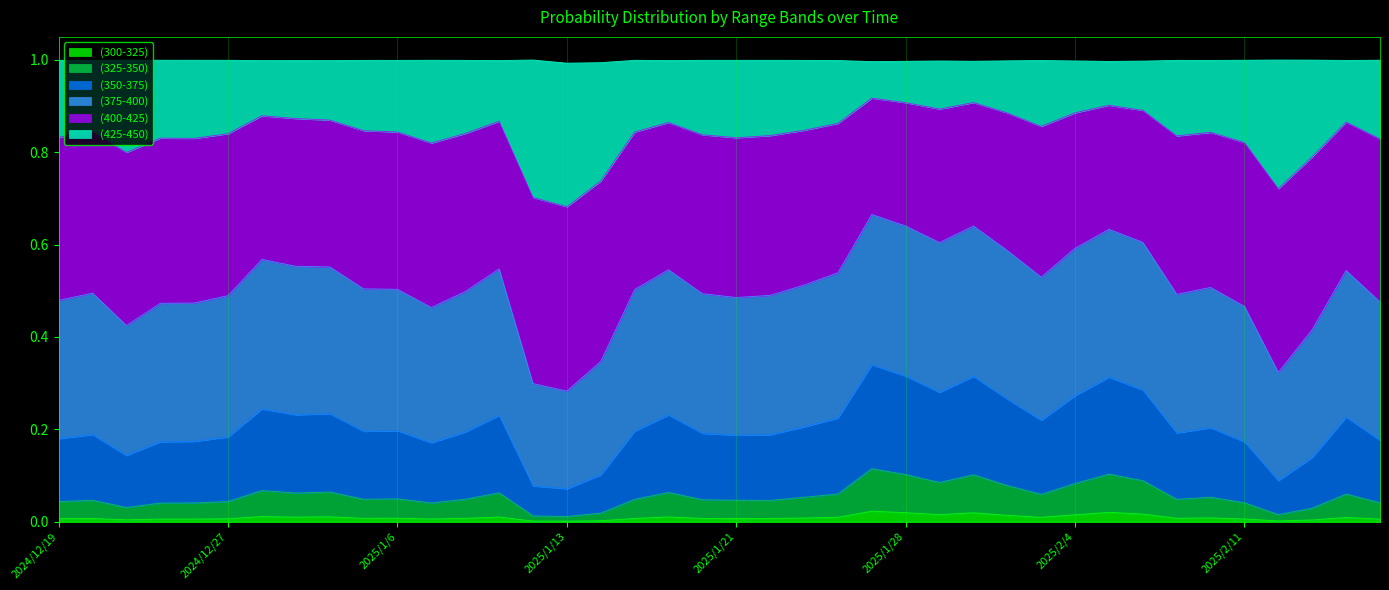

Rank the categories by (300-325) value from highest to lowest.

2025/1/27, 2025/2/5, 2025/1/28, 2025/1/30, 2025/2/6, 2025/1/29, 2025/2/4, 2025/1/31, 2024/12/30, 2025/1/2, 2025/1/16, 2025/1/9, 2024/12/31, 2025/2/3, 2025/1/24, 2025/2/14, 2025/2/10, 2025/1/23, 2025/1/6, 2025/2/7, 2025/1/8, 2025/1/3, 2025/1/17, 2025/1/15, 2025/1/21, 2024/12/20, 2025/1/22, 2024/12/19, 2024/12/27, 2025/2/11, 2025/1/7, 2024/12/26, 2024/12/24, 2025/2/18, 2024/12/23, 2025/2/13, 2025/1/14, 2025/2/12, 2025/1/10, 2025/1/13